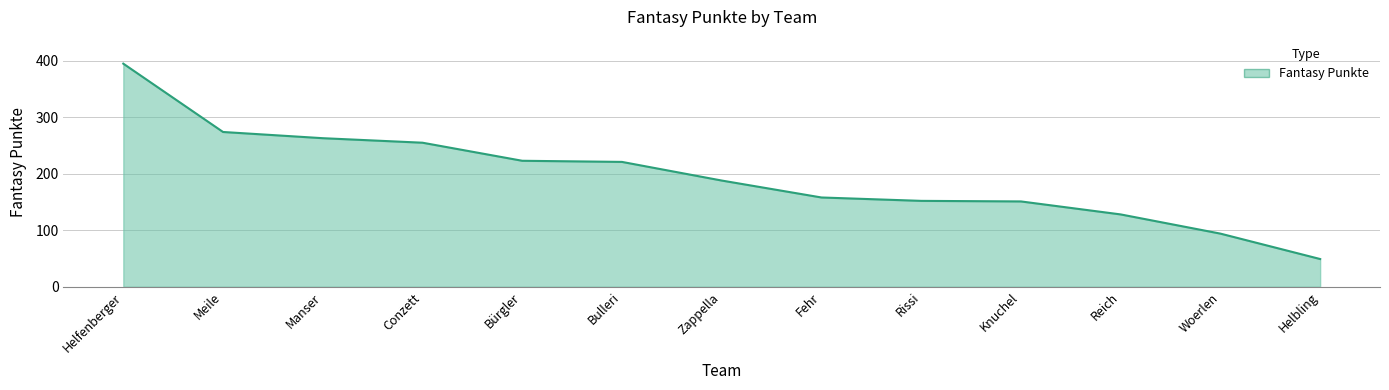

Which category has the lowest value across all series?

Helbling